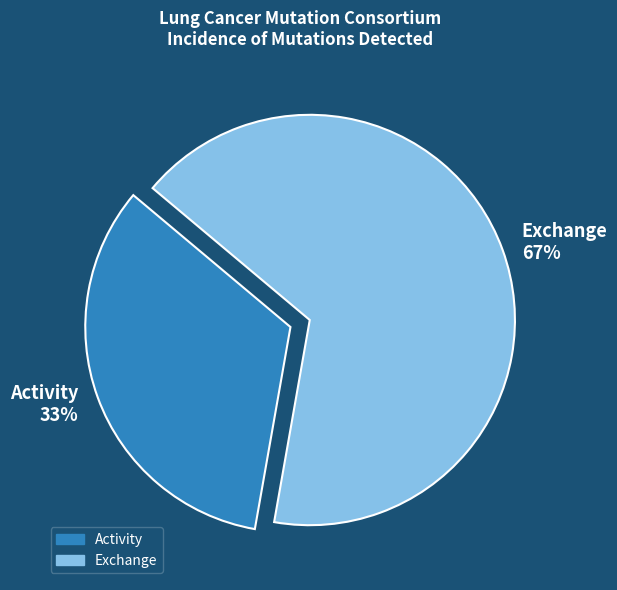

Is the sum of Exchange 67% and Activity 33% greater than half?

Yes